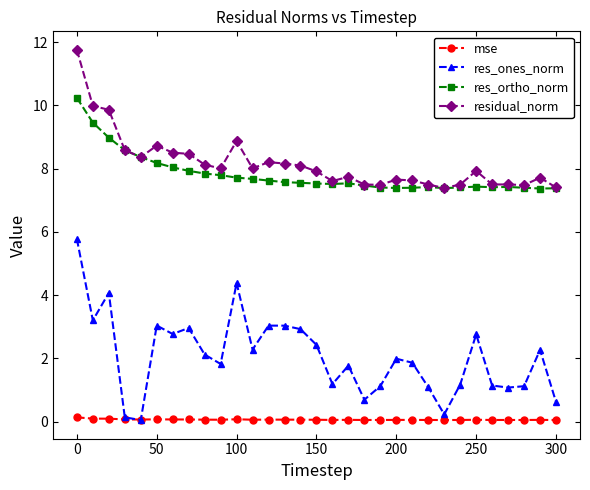

True or false: residual_norm and res_ones_norm intersect in this chart.

False